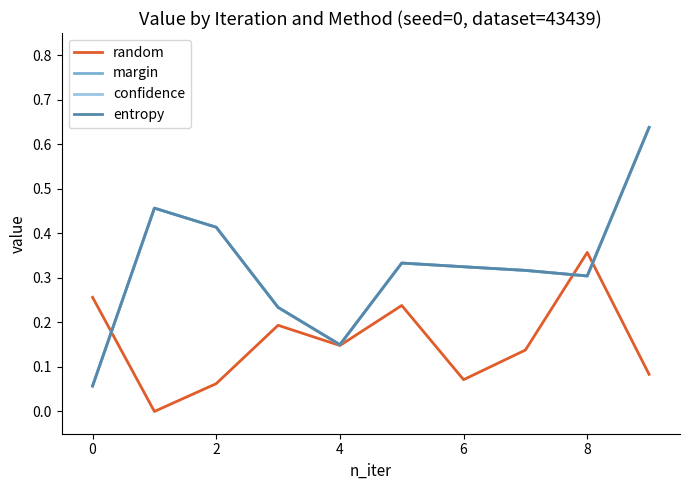

At how many categories does at least one series exceed 0?

10